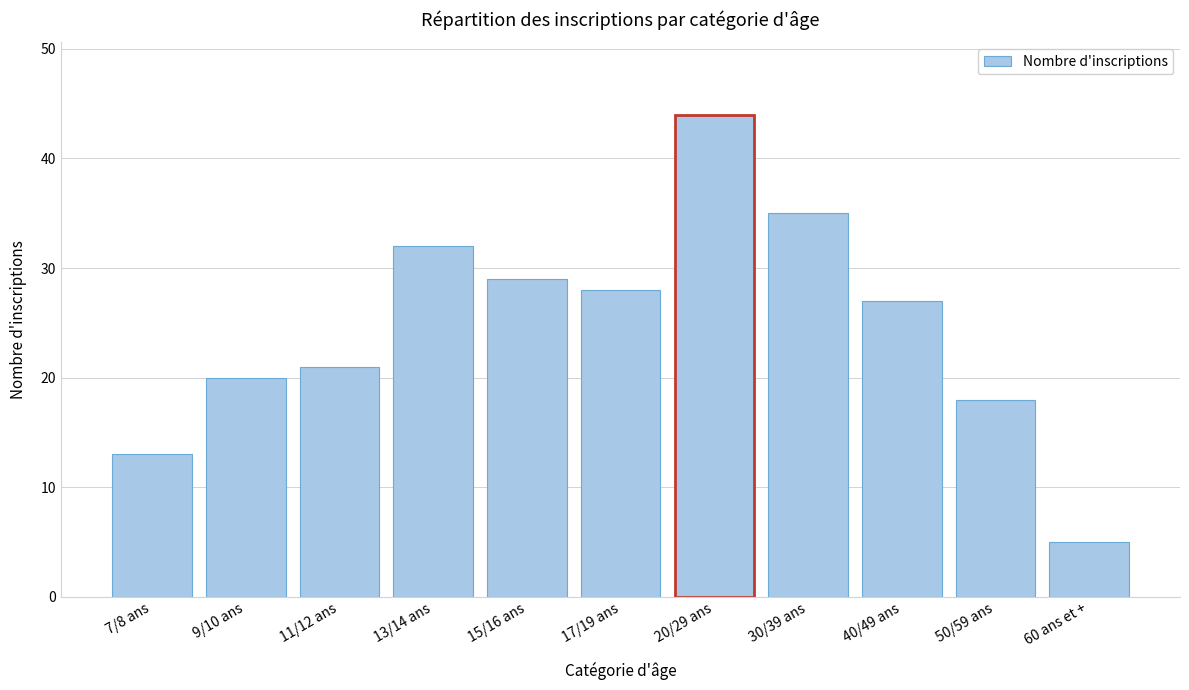

Reading right to left, what are all the values shown in this chart?

5	18	27	35	44	28	29	32	21	20	13